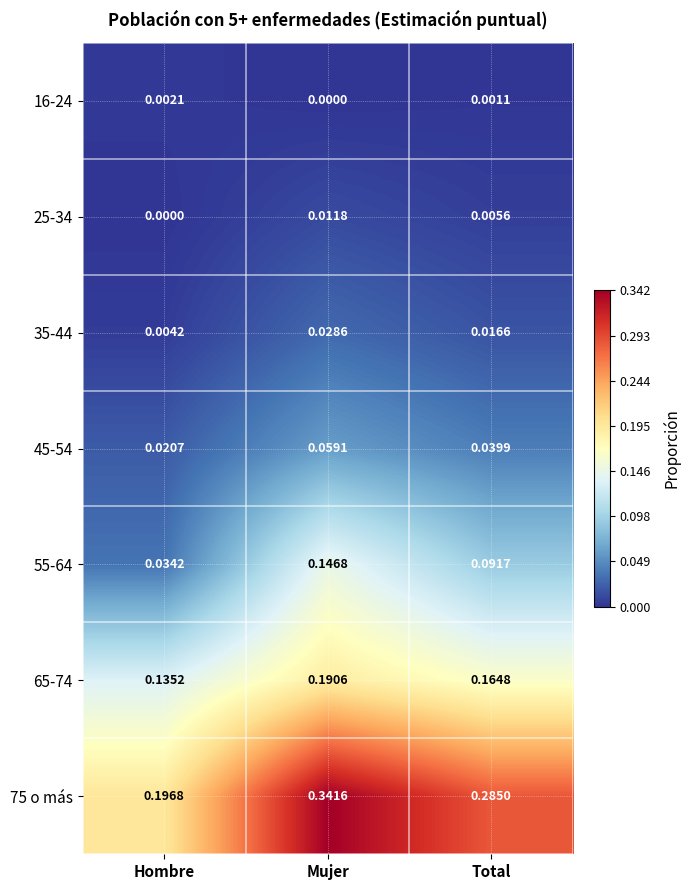

Which category has the highest value in the 16-24 series?

Hombre